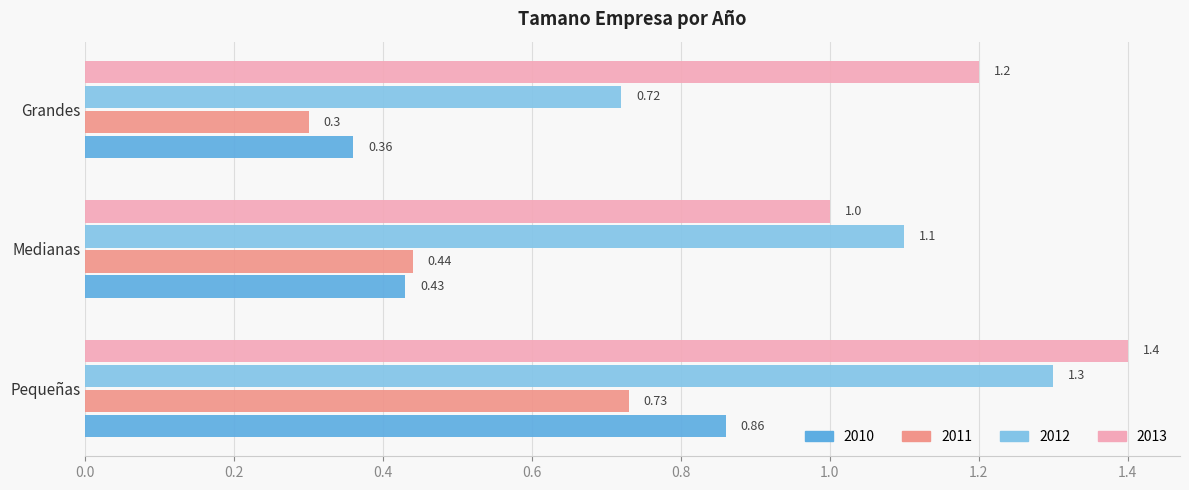

Which series has the largest range (max minus min)?

2012